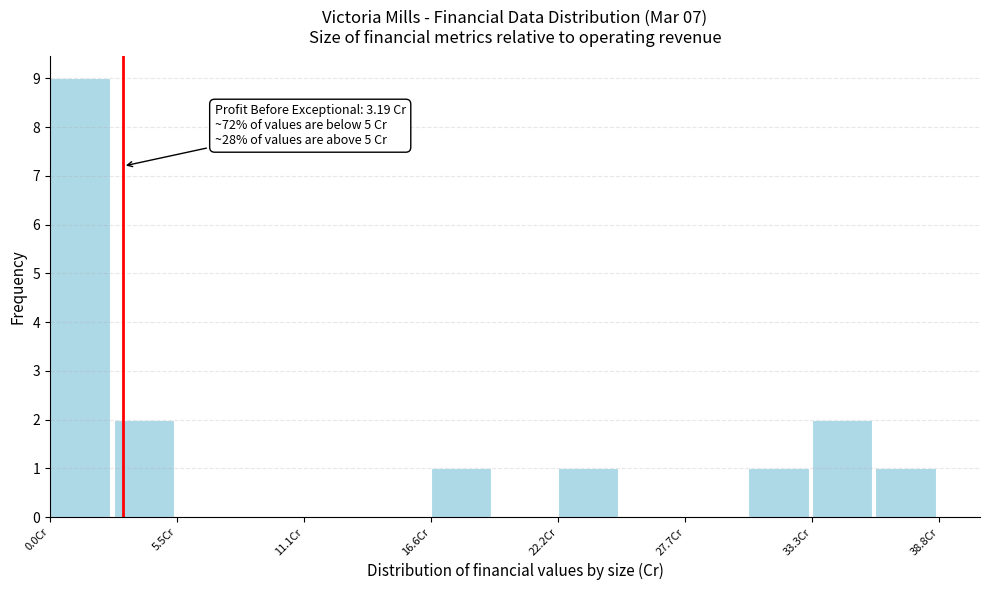

Around what value on the x-axis is the tallest bar? Give the approximate position of its centre, as read against the axis.

1